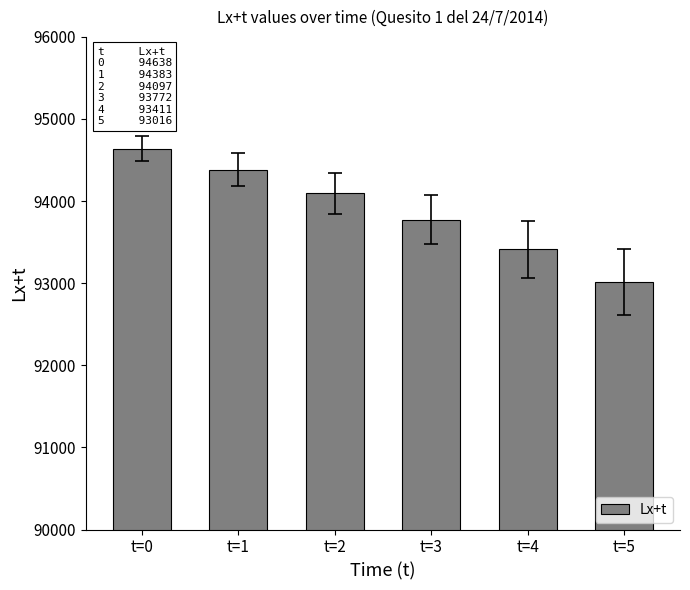

How many values are between 93411 and 94383?

4